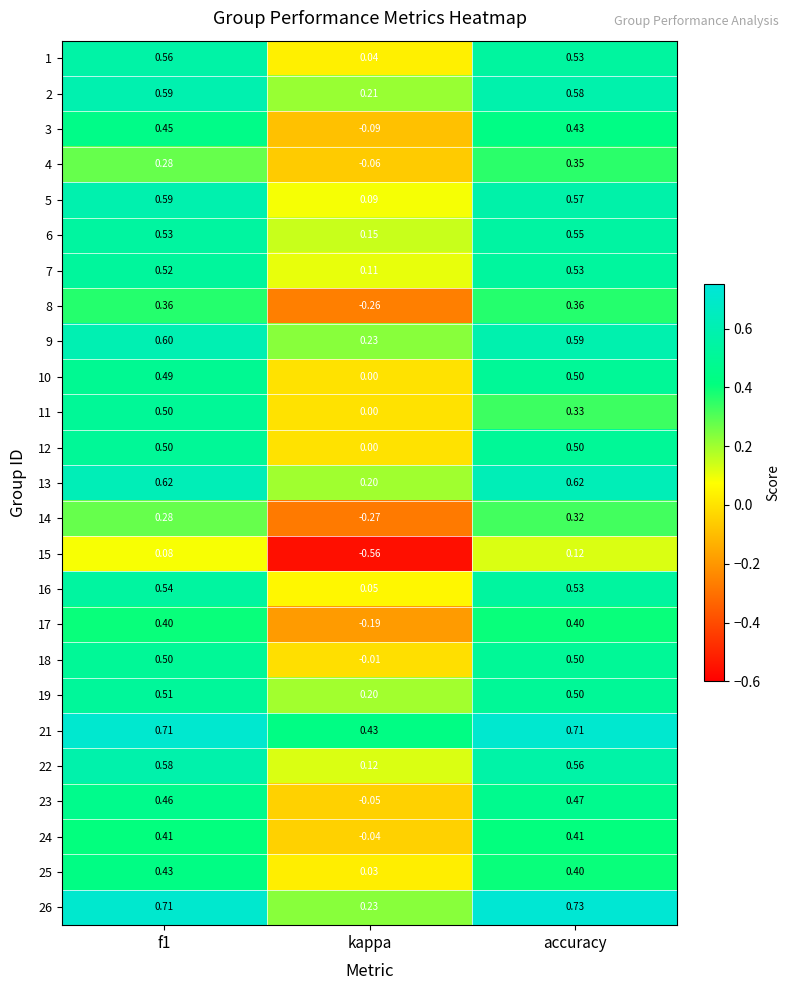

At which category is the sum across all series the highest?

f1